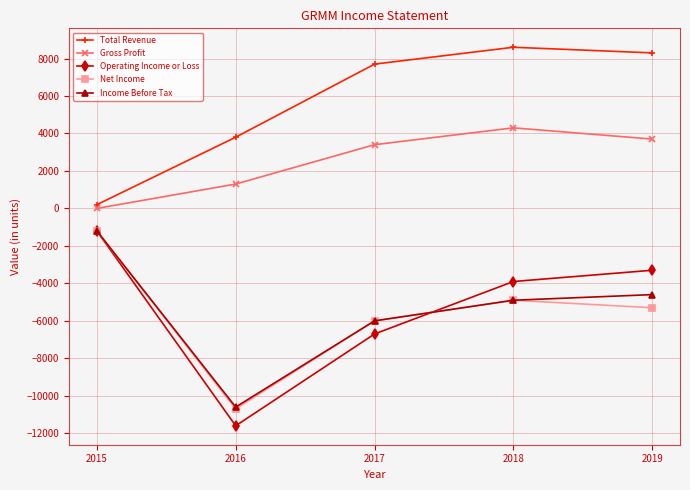

True or false: Income Before Tax has more than 1 interior local peaks.

False